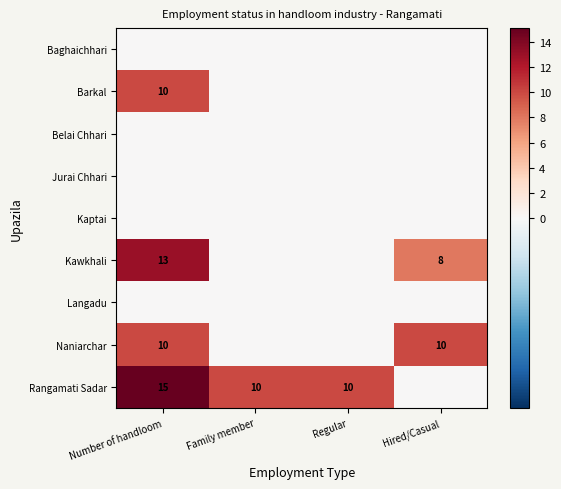

Is it true that Naniarchar equals 10 at Hired/Casual?

True